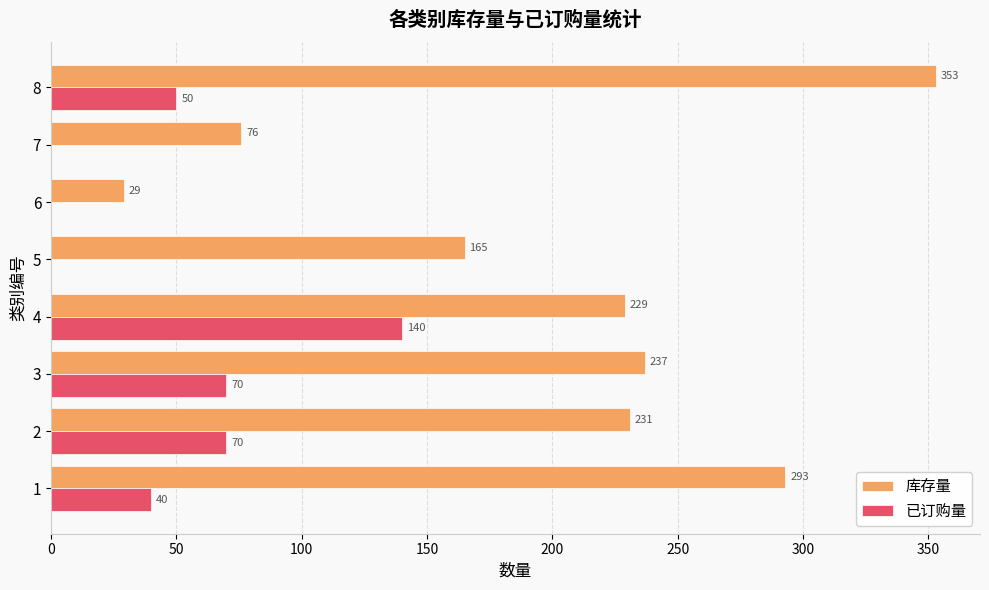

Read the 已订购量 value at 2, to the nearest 10.

70